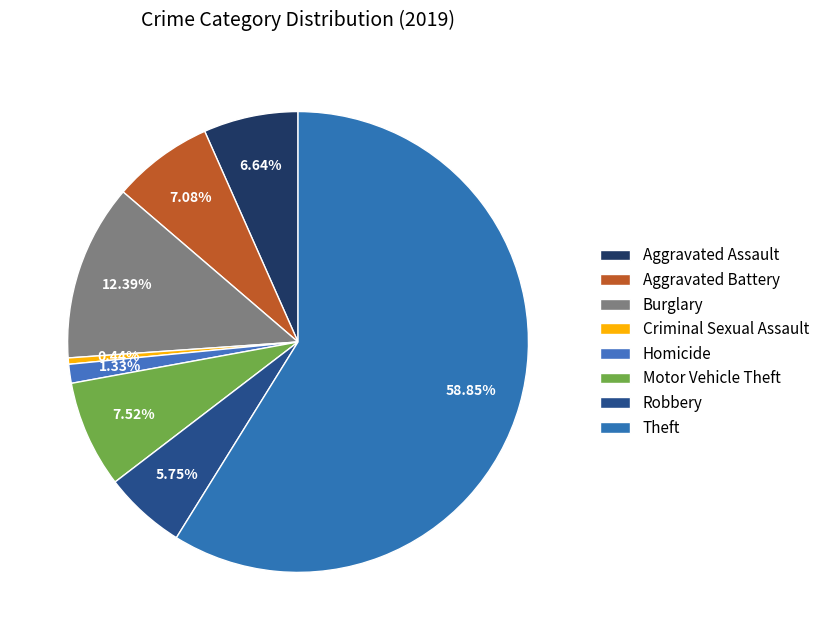

Which slice represents more than half of the pie?

Theft